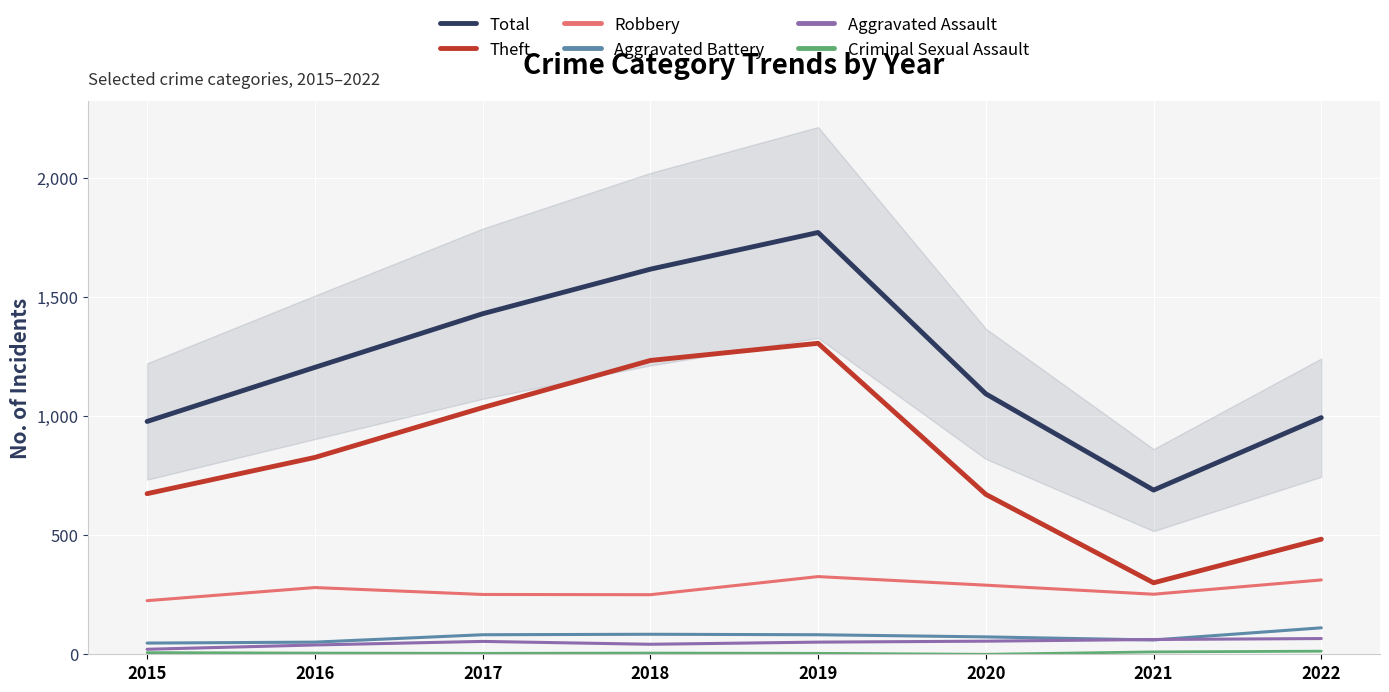

True or false: Robbery and Theft cross at least once.

False